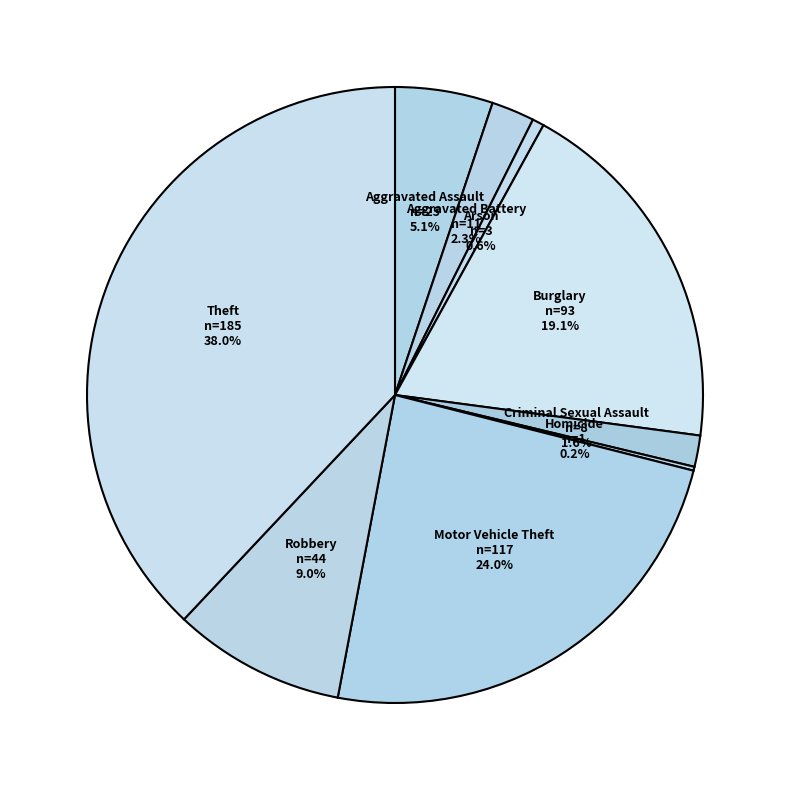

To the nearest percent, what is the average slice percentage?

11%